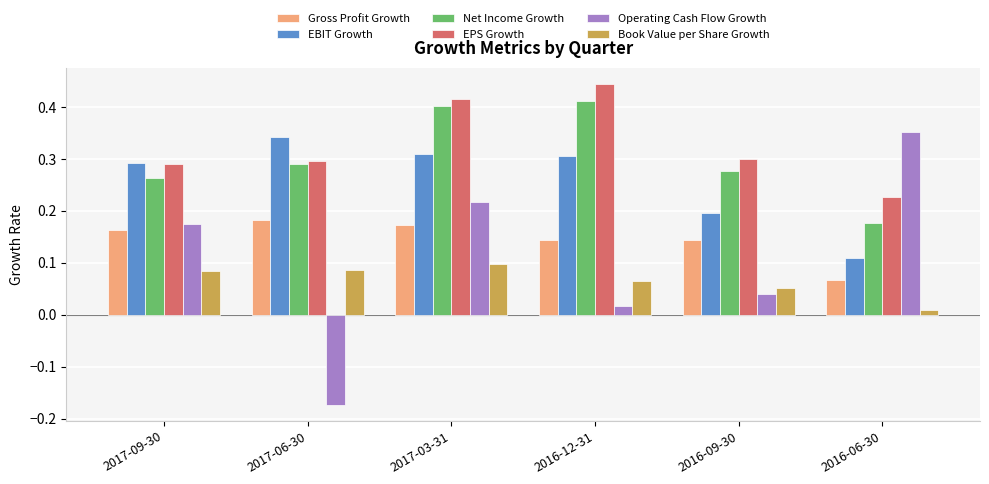

How many Book Value per Share Growth values are between 0 and 1?

6